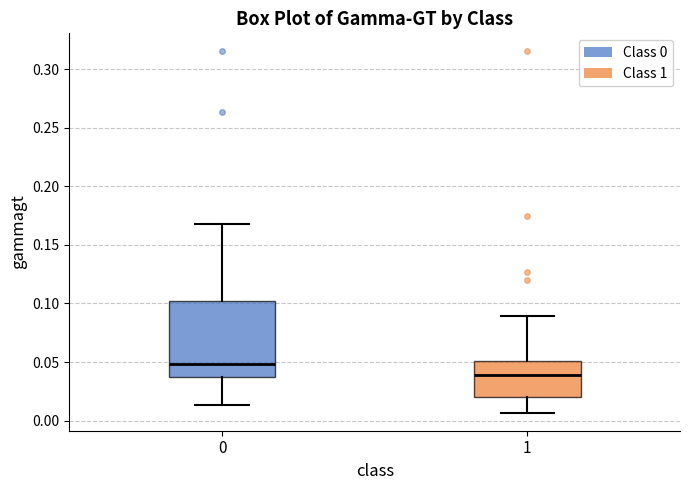

Reading left to right, read every box against the y-axis: the position of its median line, the range the box covers, and the ends of its whiskers. The values are not printed on the chart, so give them approximately, as read against the axis.

0: median 0.050, box 0.040 to 0.100, whiskers 0.015 to 0.170
1: median 0.040, box 0.020 to 0.050, whiskers 0.005 to 0.090